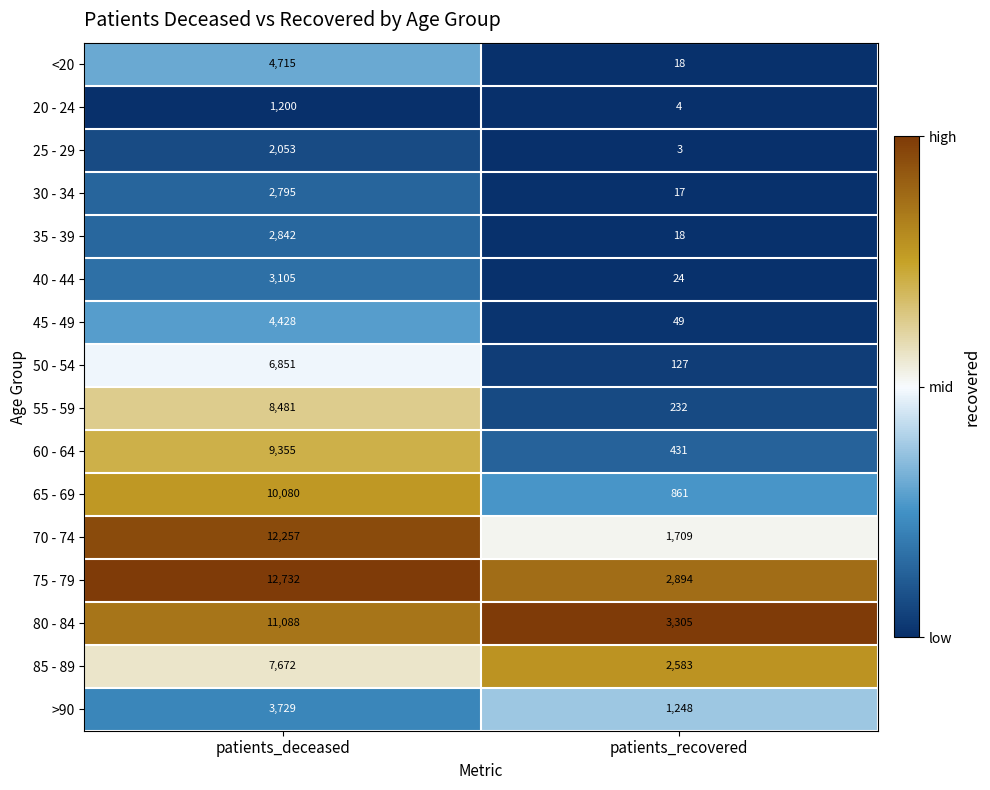

What is the difference between the highest and lowest values at patients_recovered?

3302